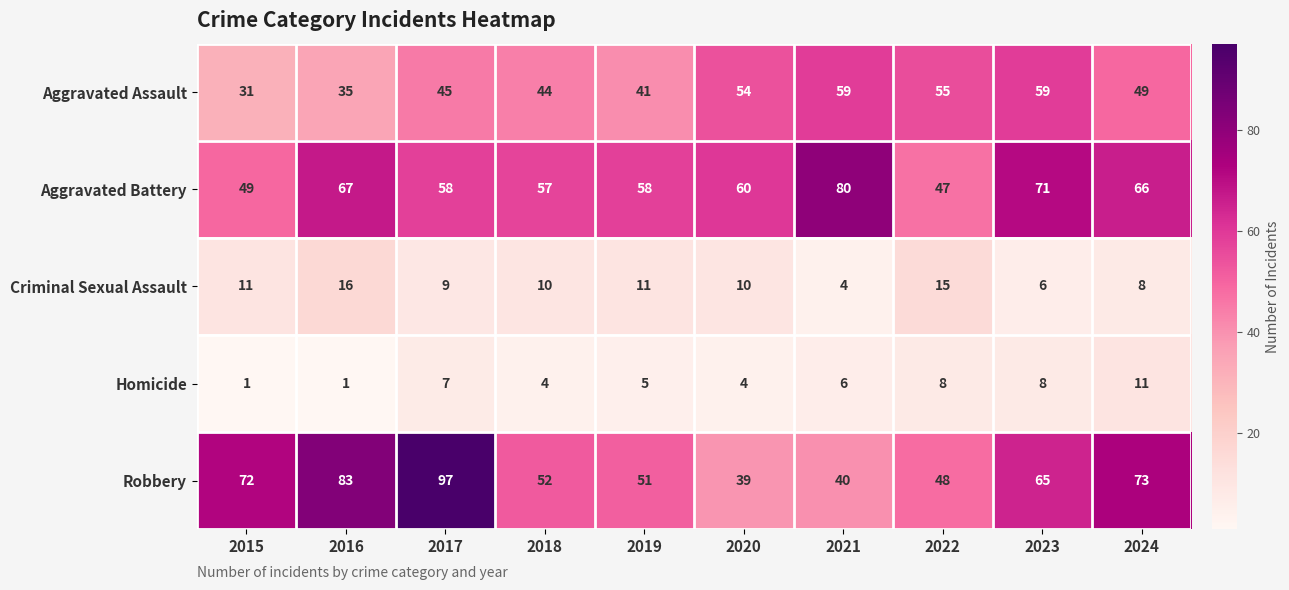

Which series has the largest total across all categories?

Robbery